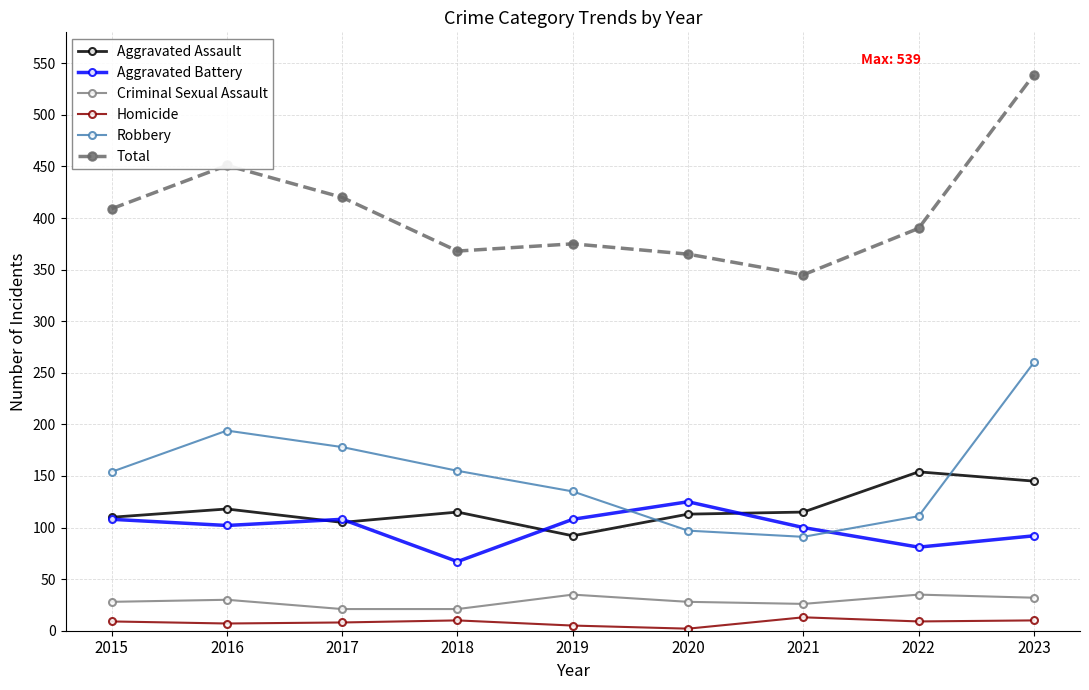

Does the chart have visible grid lines?

Yes